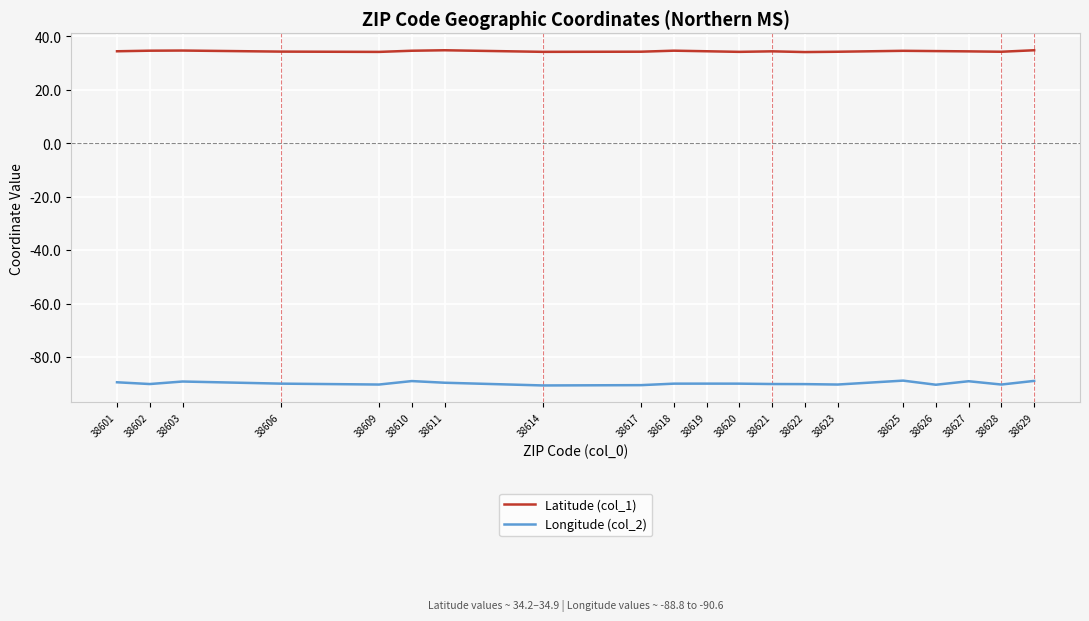

The value of Longitude (col_2) at 38610 is -156.3. True or false?

False